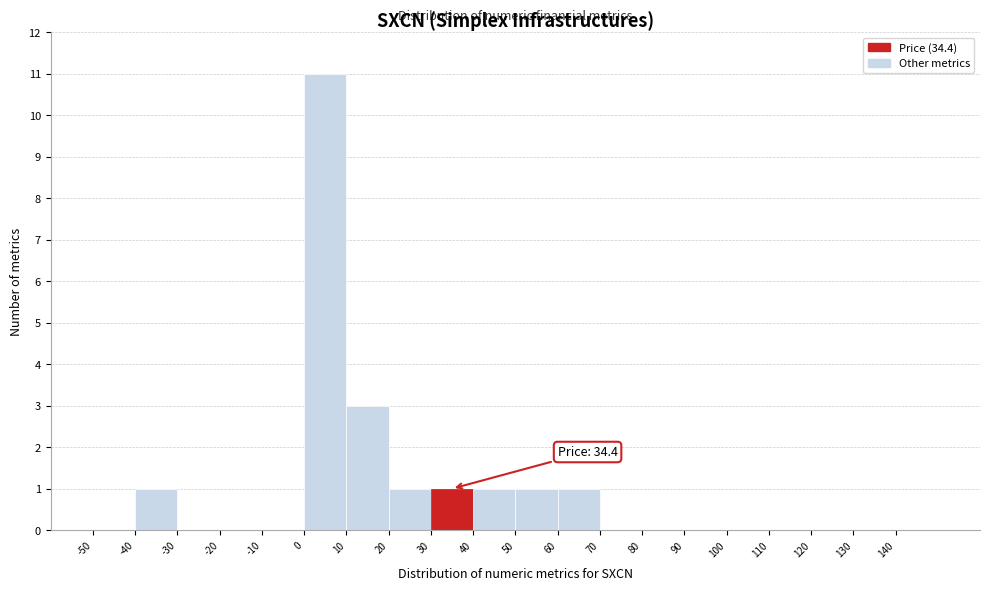

Over which range of the x-axis is the bar tallest?

0 to 10